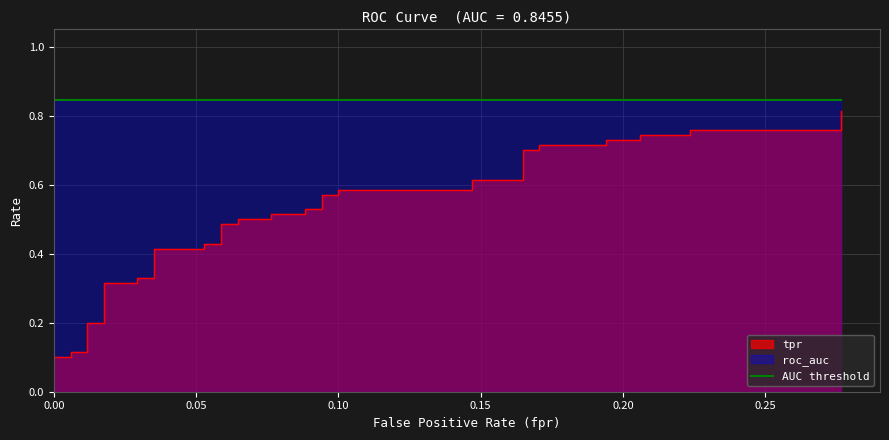

What is the greatest value displayed?

0.8